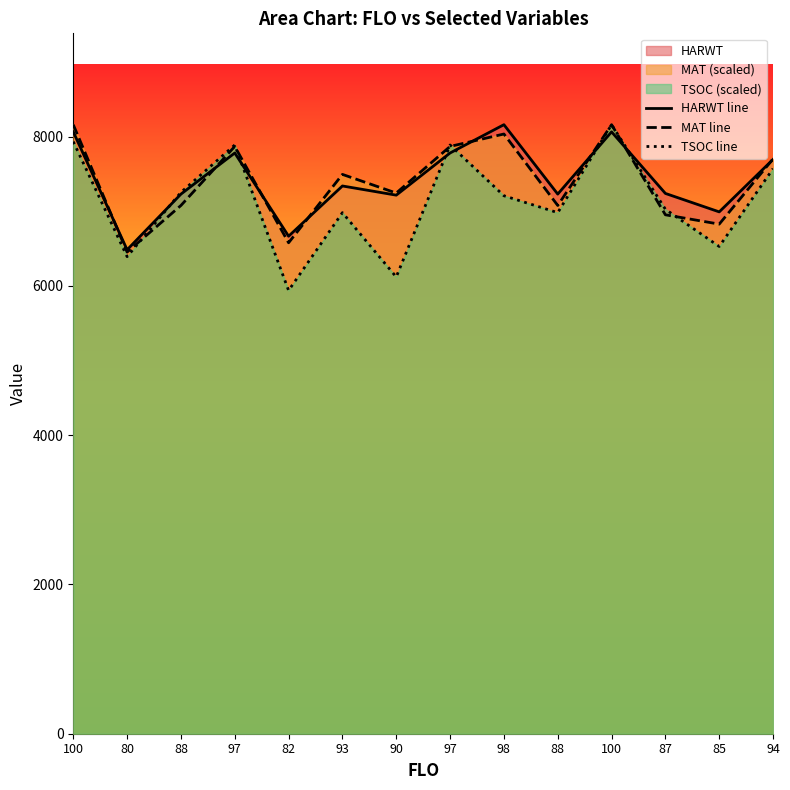

At 88, list the series in order from smallest to largest.

MAT line, HARWT line, TSOC line